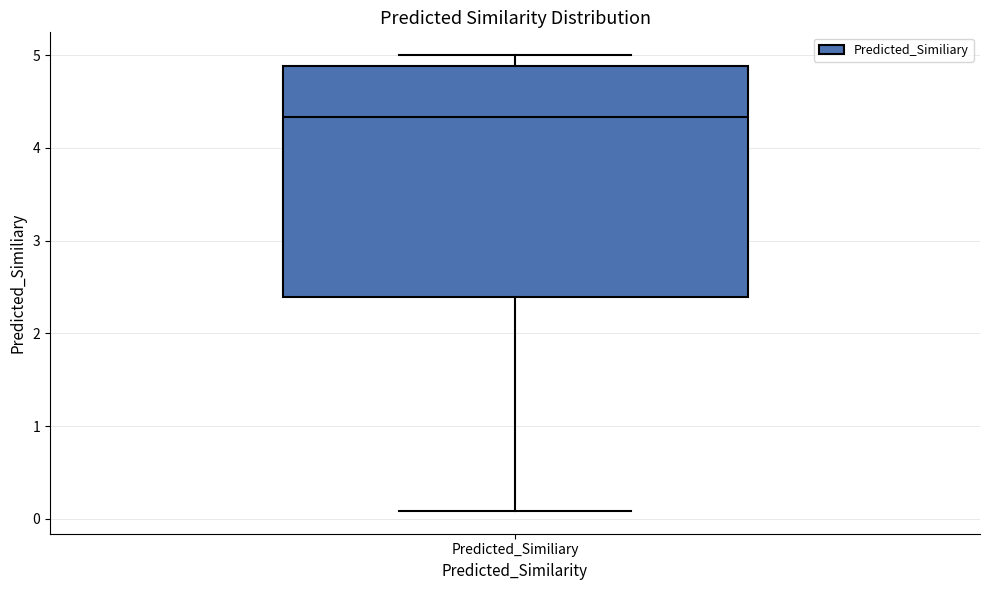

Where does the upper whisker of the box for Predicted_Similiary end on the y-axis? The values are not printed on the chart, so give them approximately, as read against the axis.

5.0